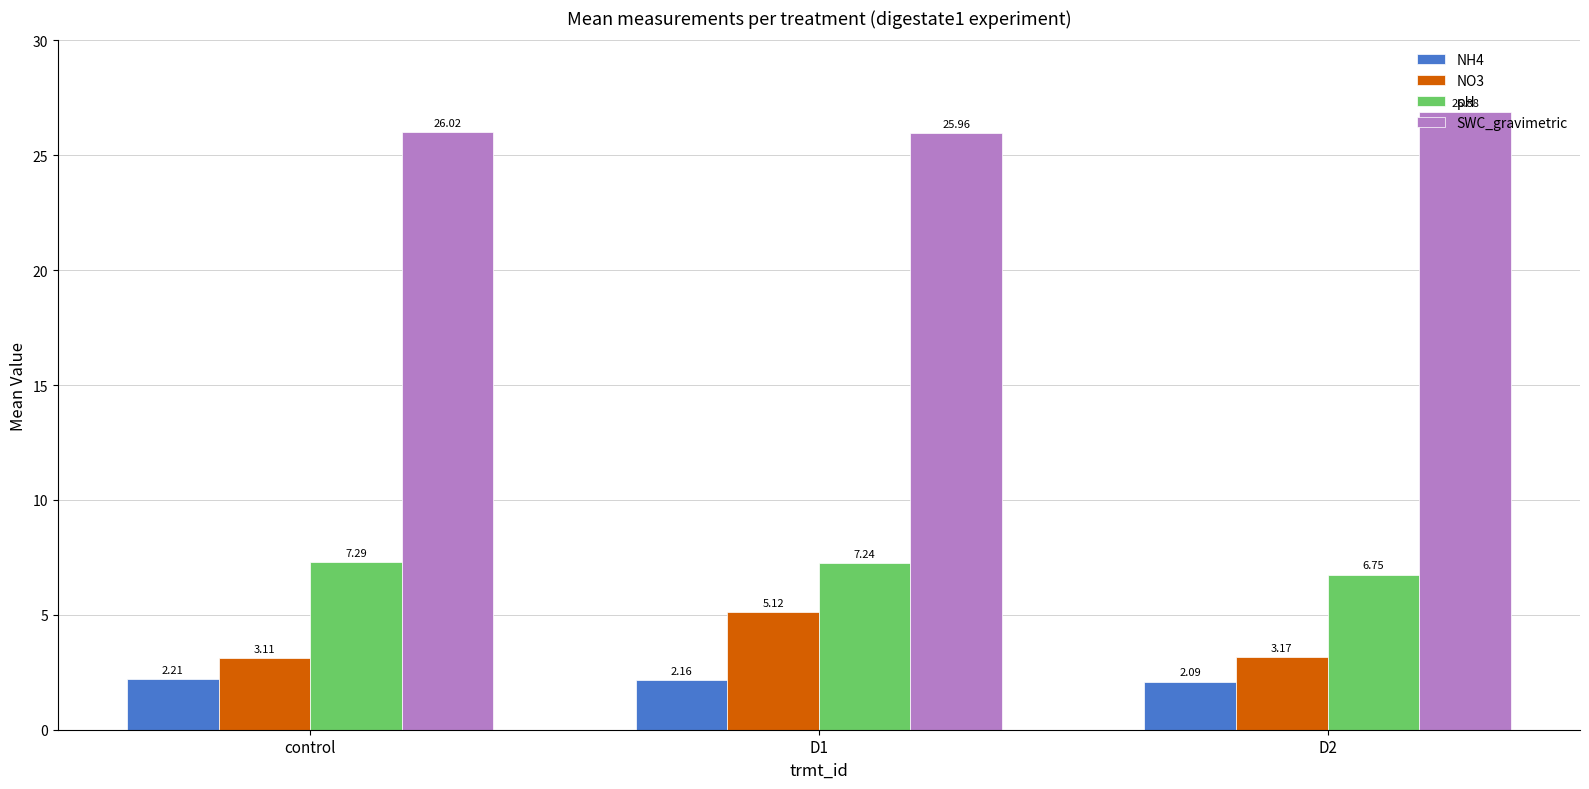

List the labels in order of pH value, smallest first.

D2, D1, control